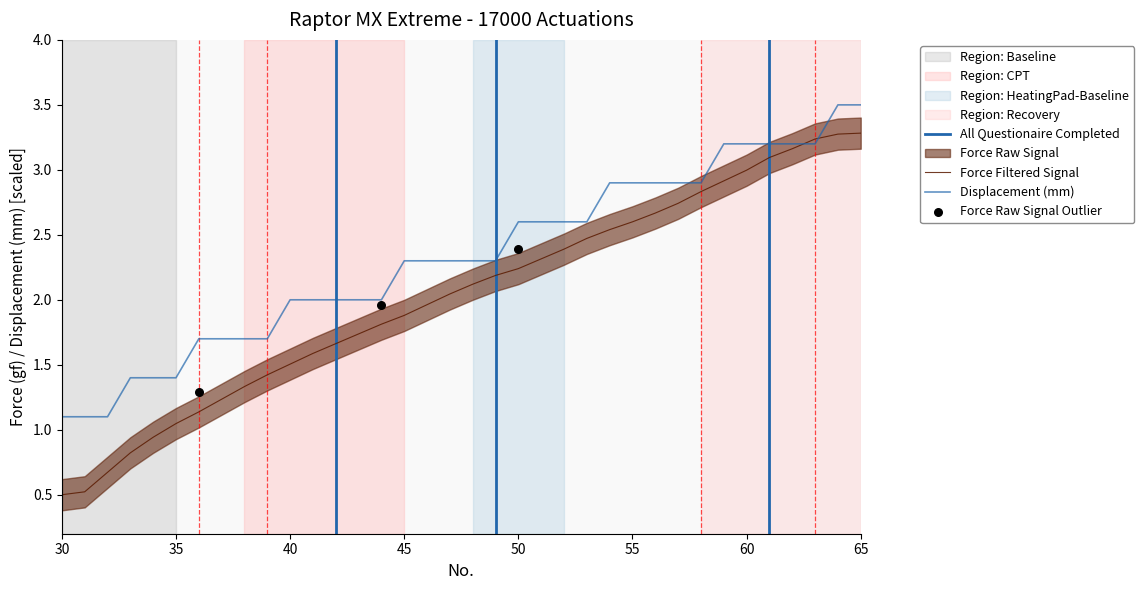

At which category is the sum across all series the highest?

65